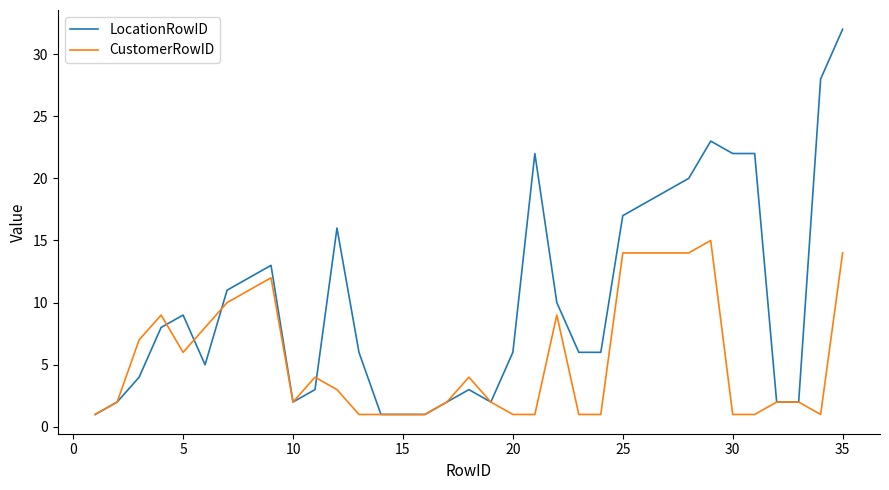

Which series has the largest total across all categories?

LocationRowID